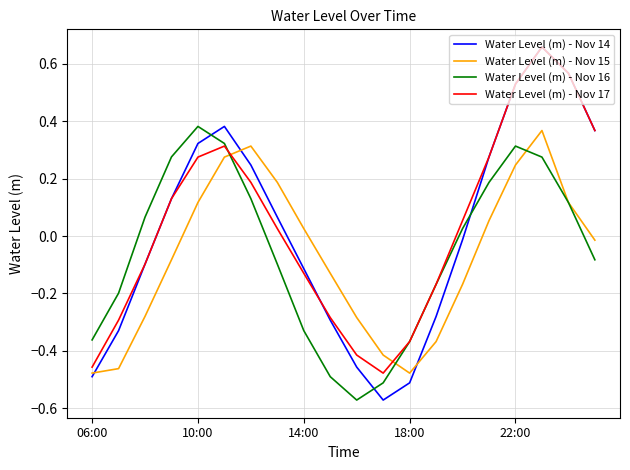

At how many categories does at least one series exceed 0?

13